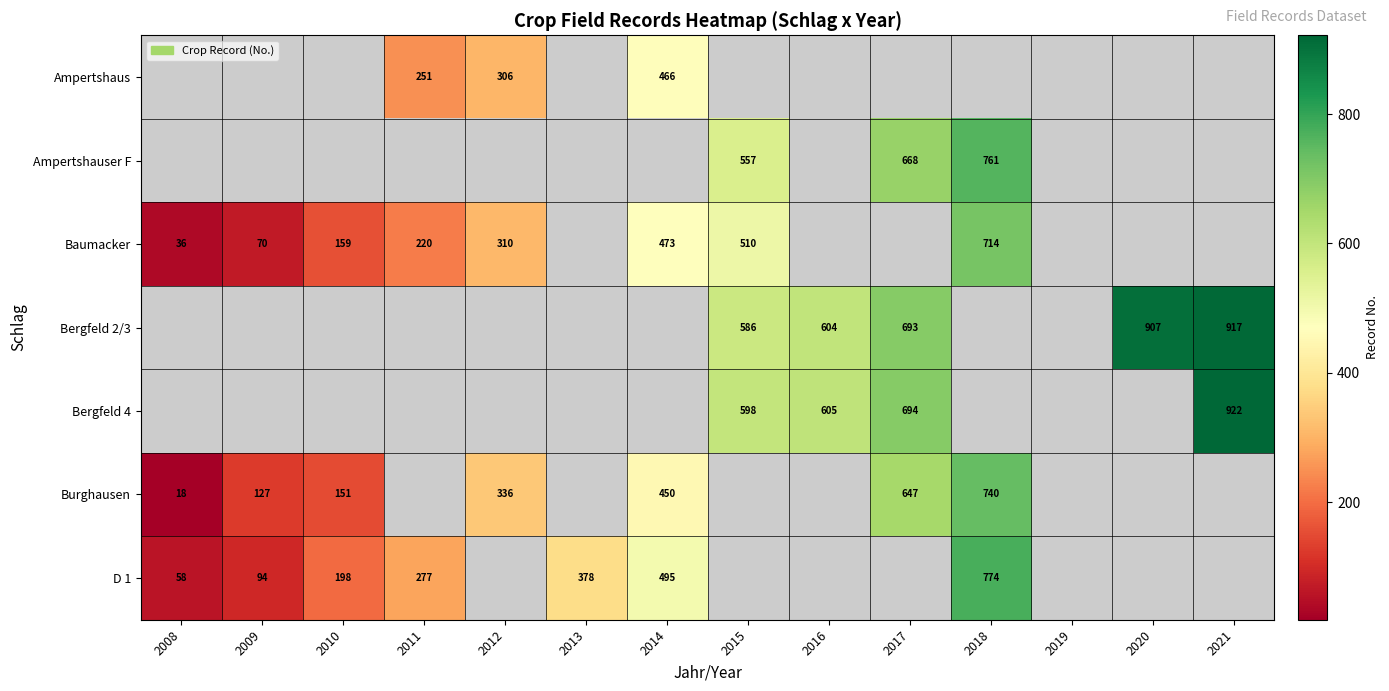

The Burghausen series shows 40 at 2009. True or false?

False